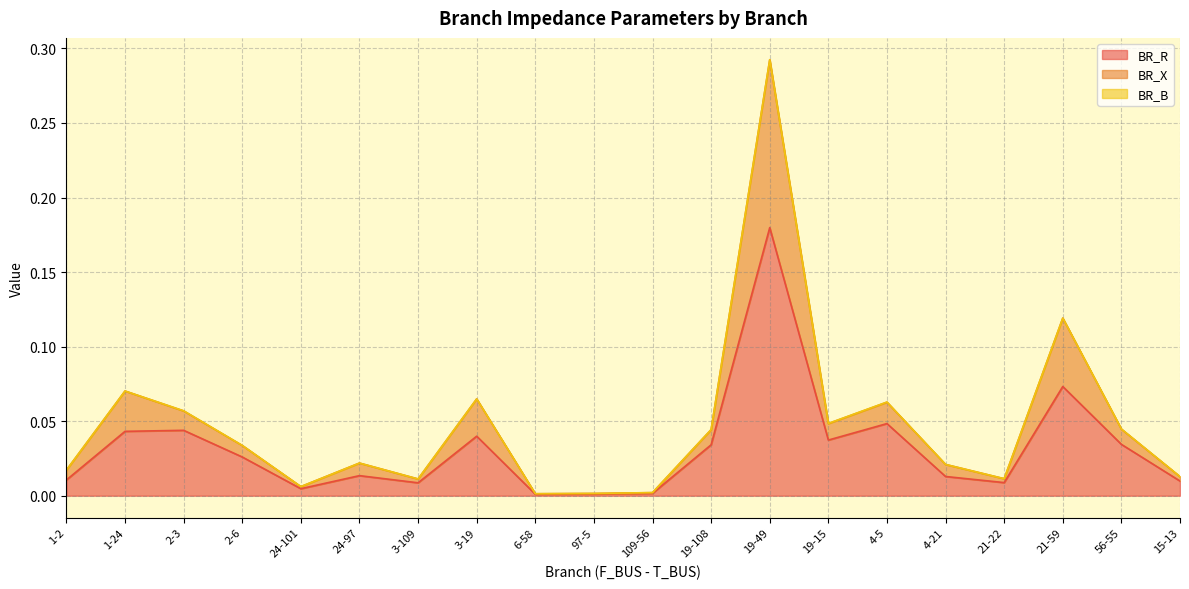

At which label does BR_R reach its peak?

19-49